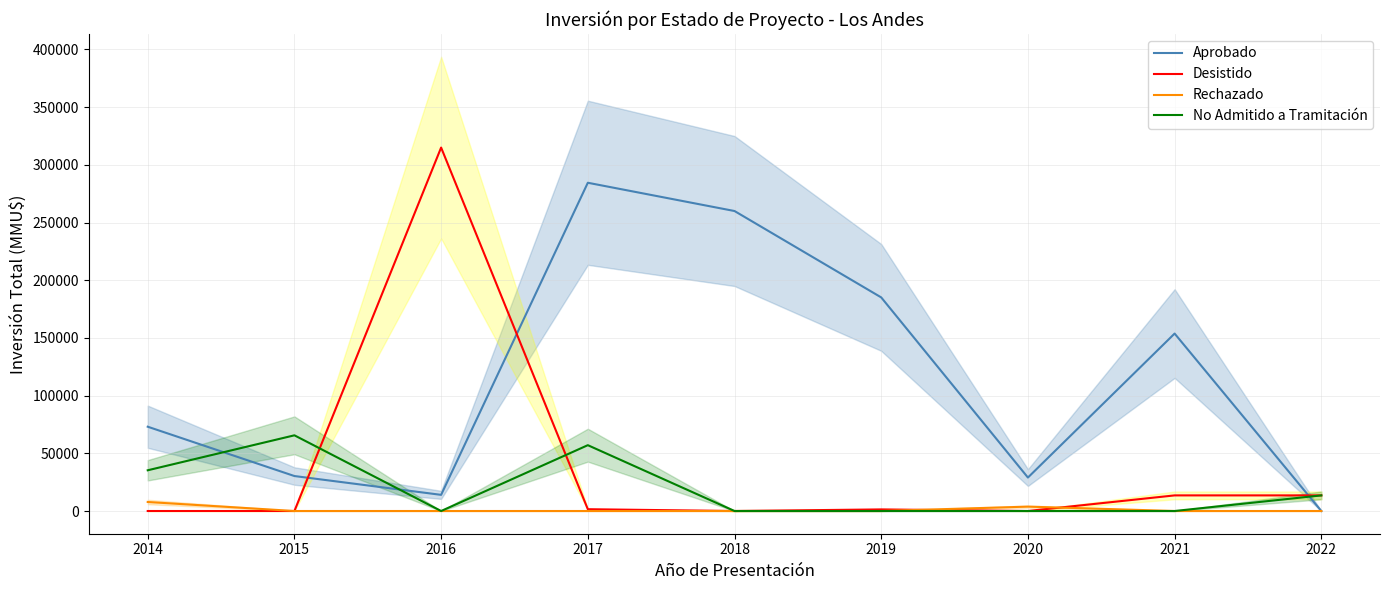

List the series in order of their peak value, lowest first.

Rechazado, No Admitido a Tramitación, Aprobado, Desistido